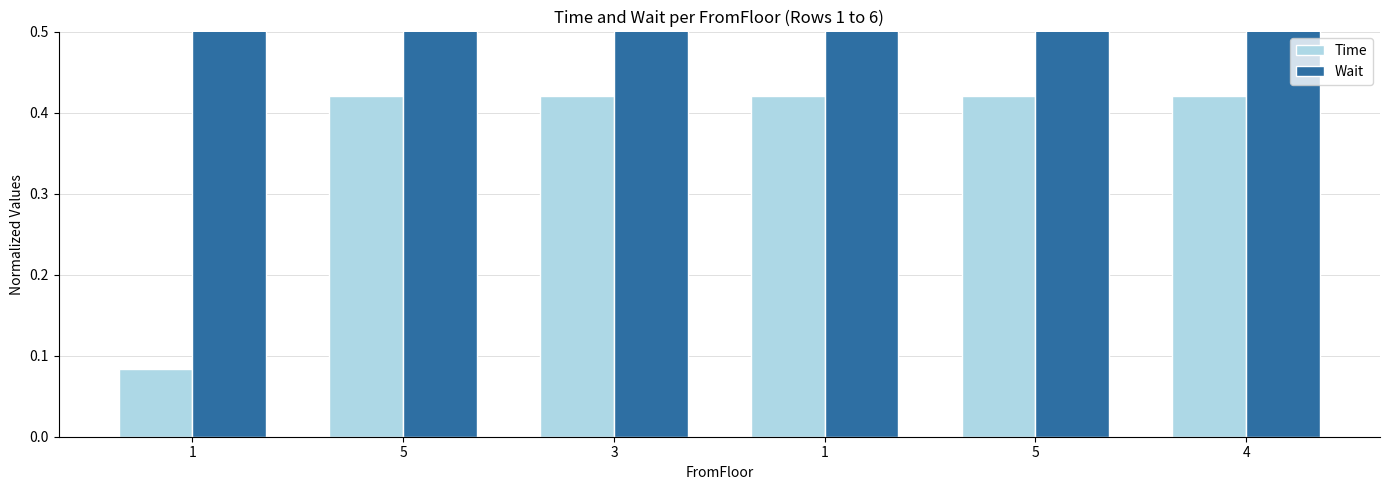

Reading right to left, transcribe all the data shown in this chart.

Time: 4=0.4	5=0.4	1=0.4	3=0.4	5=0.4	1=0.1
Wait: 4=1.0	5=1.0	1=1.0	3=1.0	5=1.0	1=1.0